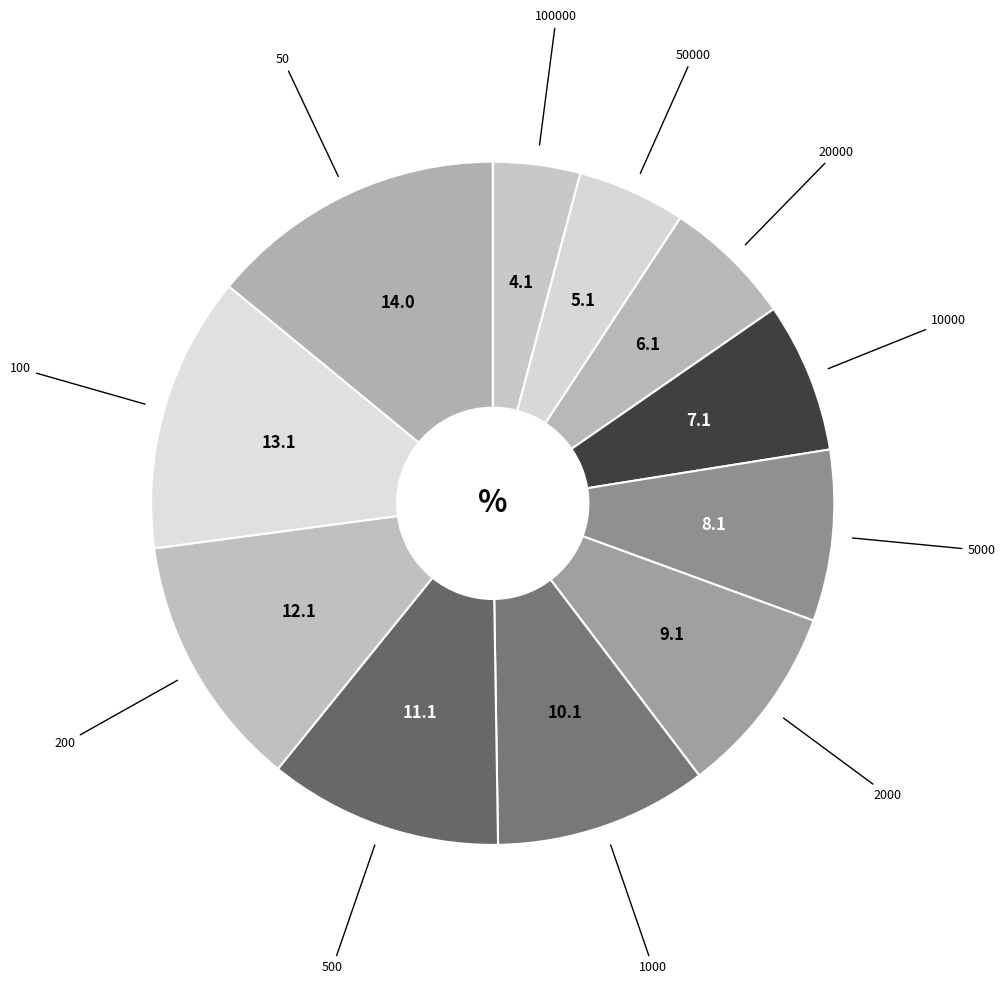

Count the number of slices in the pie.

11